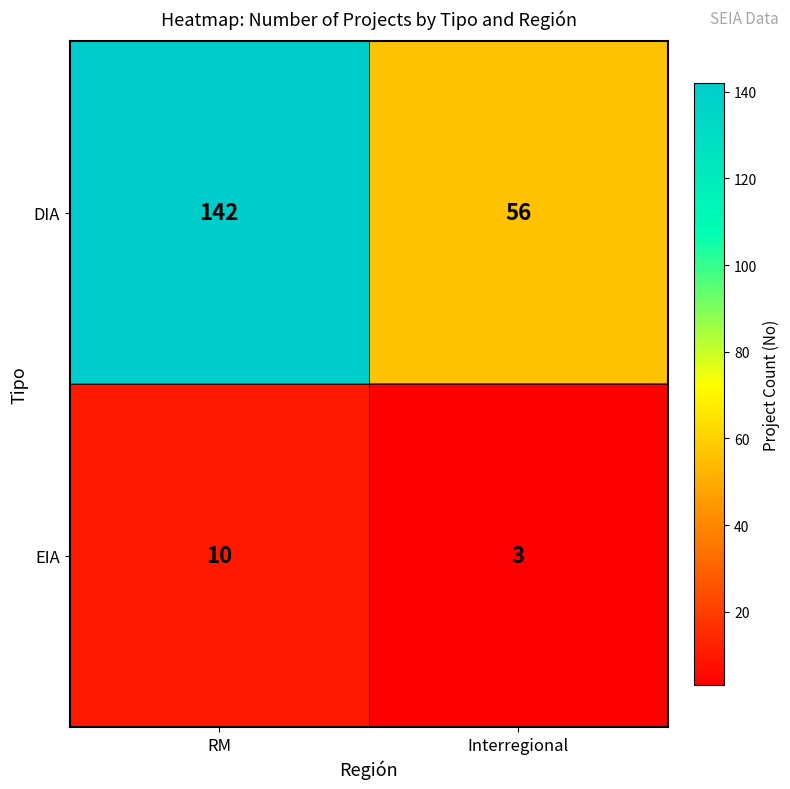

Where is EIA nearest to the value 6?

Interregional